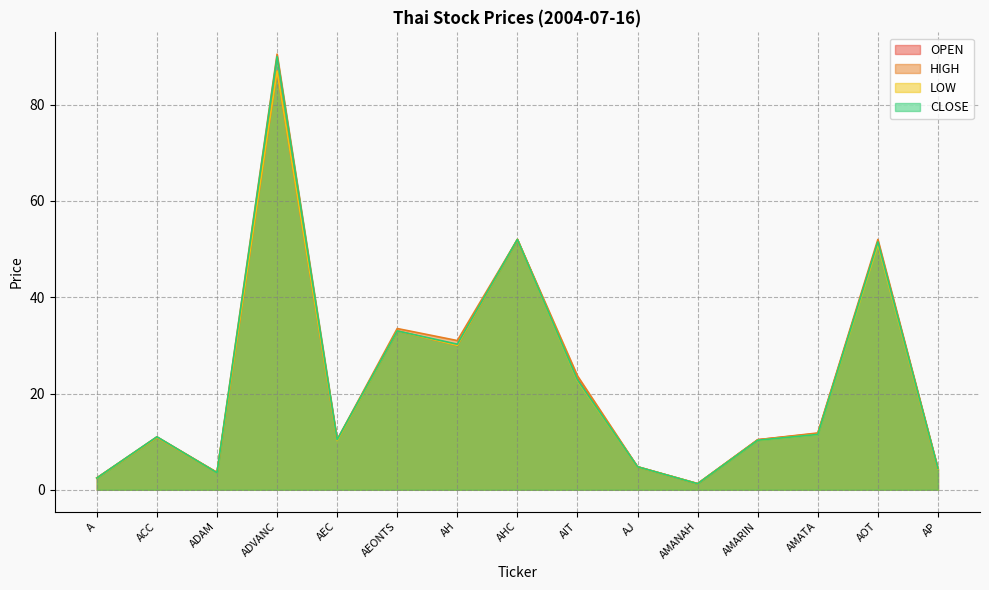

How many values in the OPEN series exceed 10?

10